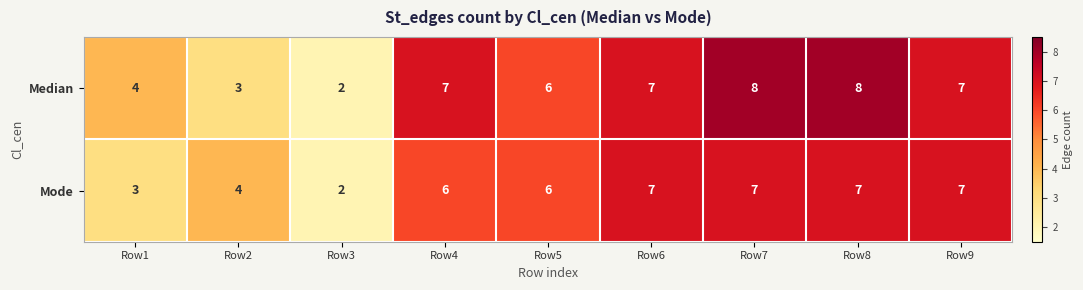

At which label is Median closest to 5?

Row1